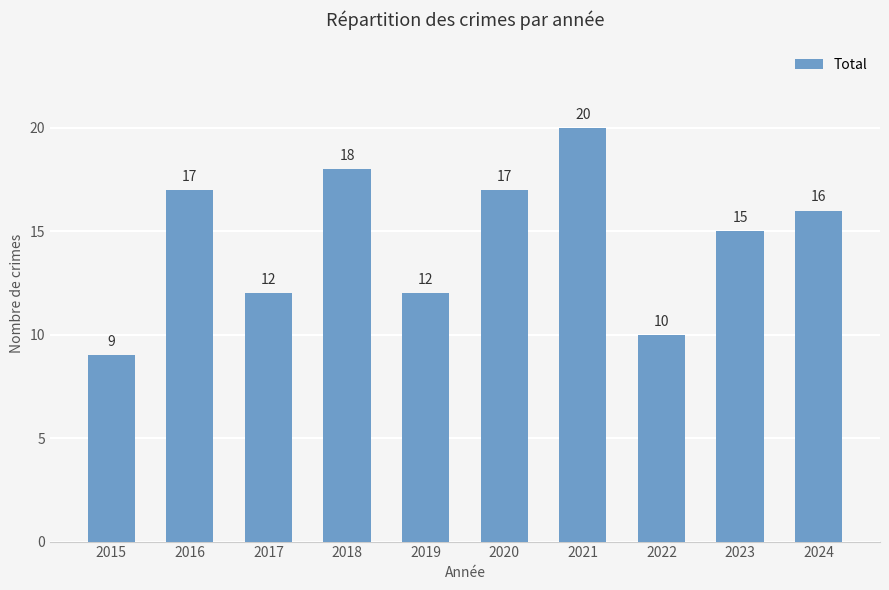

Which category has the lowest value across all series?

2015